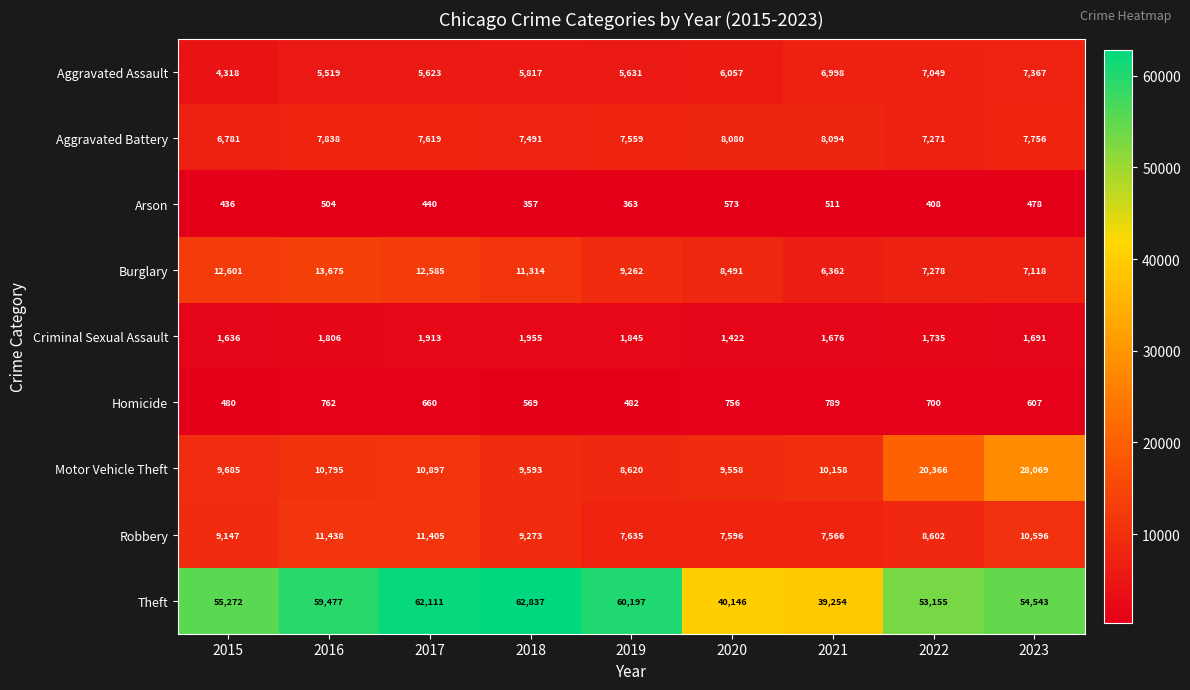

Between 2019 and 2022, which series saw the biggest shift?

Motor Vehicle Theft